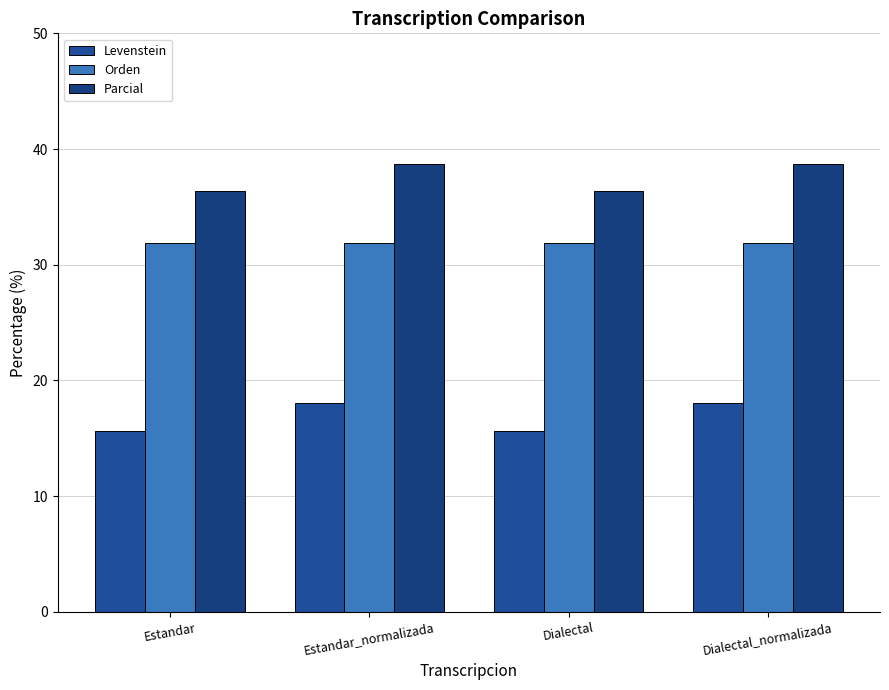

Which series has the largest range (max minus min)?

Levenstein